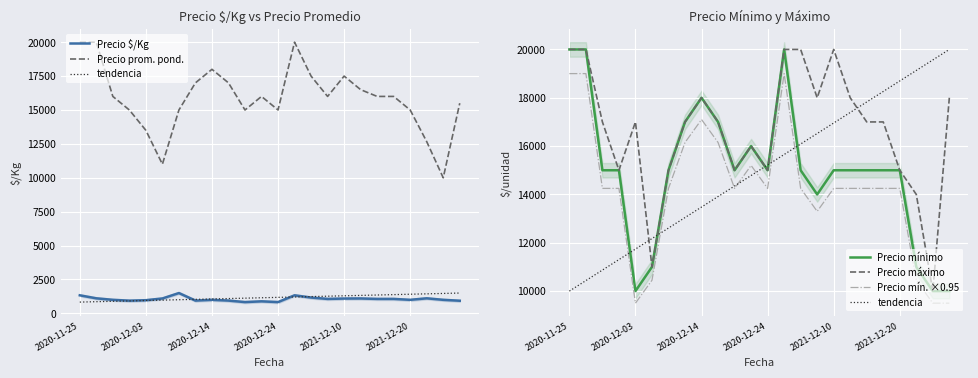

At how many categories does at least one series exceed 17209?

14